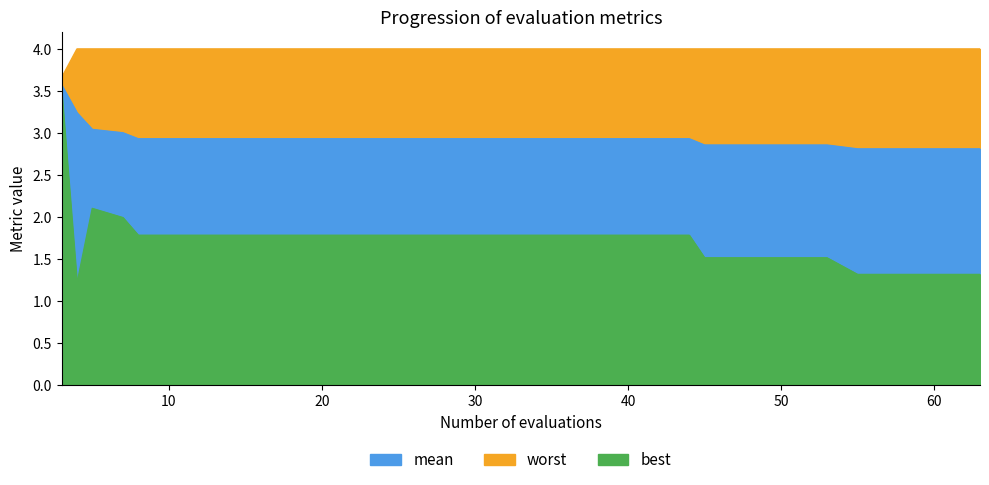

What is the sum of all best values?

35.1